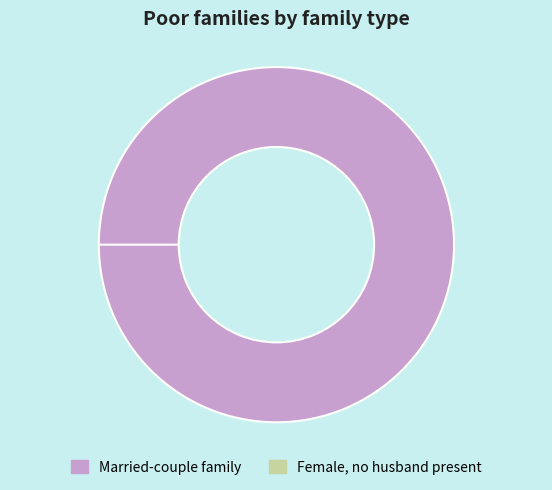

What percentage is the 3 slice, to the nearest percent?

100%